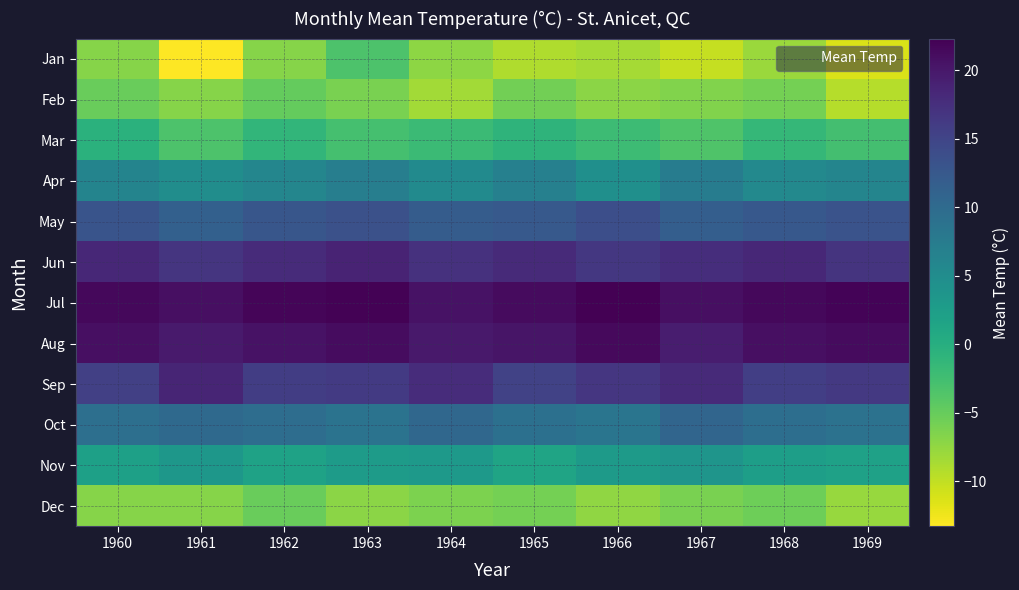

At how many categories does at least one series exceed -7?

10